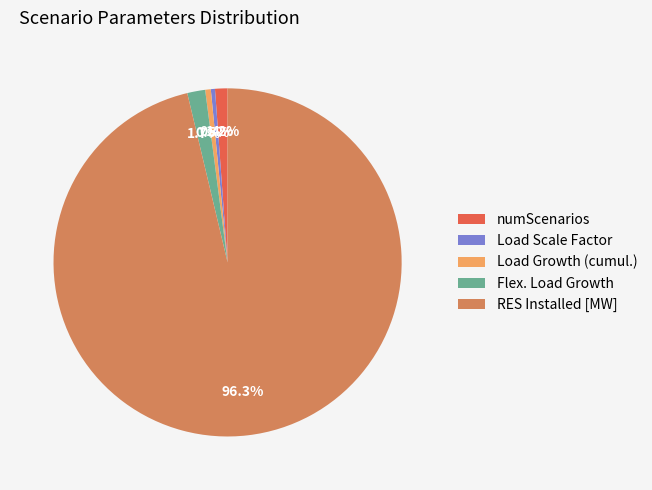

Do RES Installed [MW] and Load Scale Factor together represent more than half of the pie?

Yes